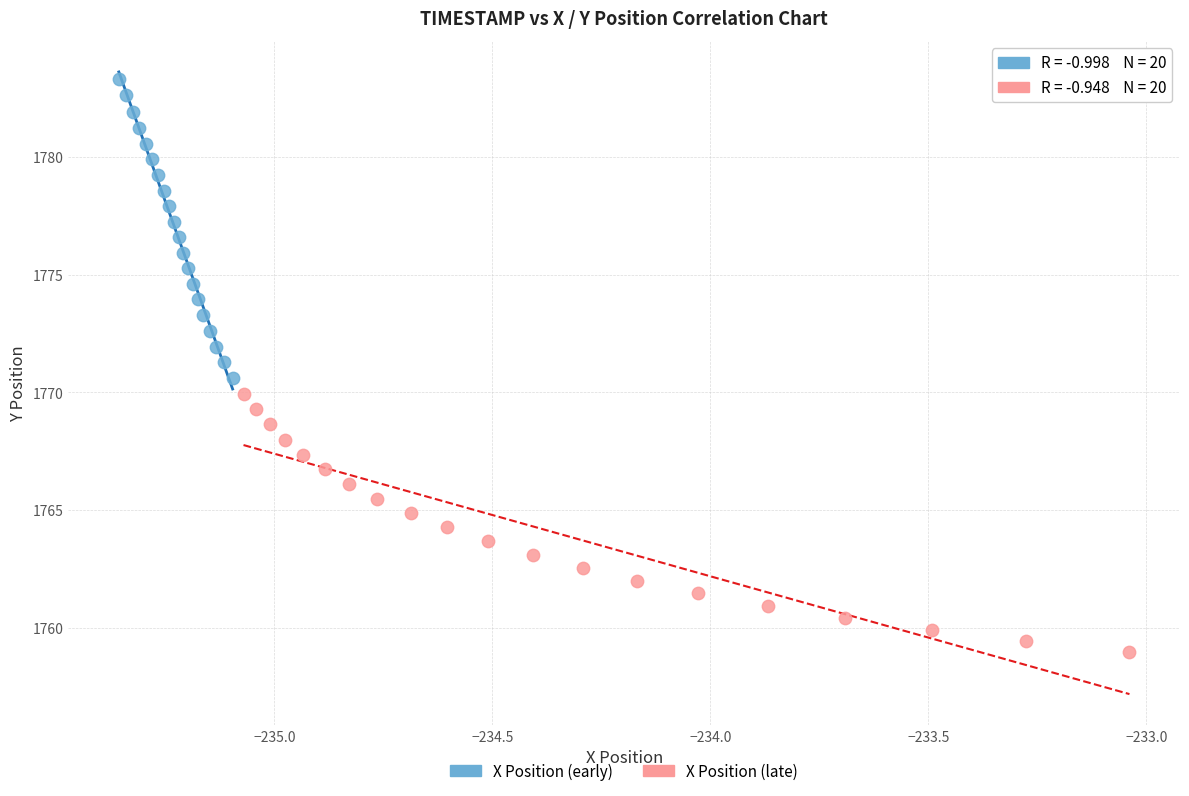

Which series has the widest spread of Y values?

X Position (early)